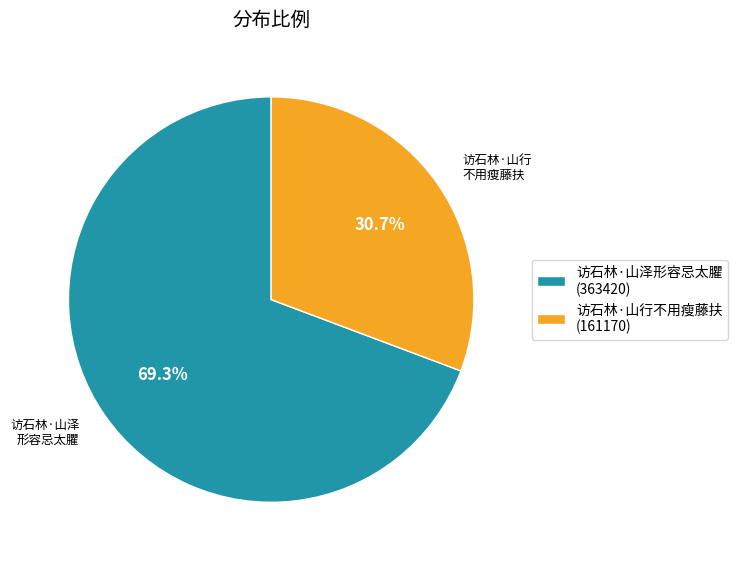

What is the largest slice in the pie chart?

访石林·山泽形容忌太臞